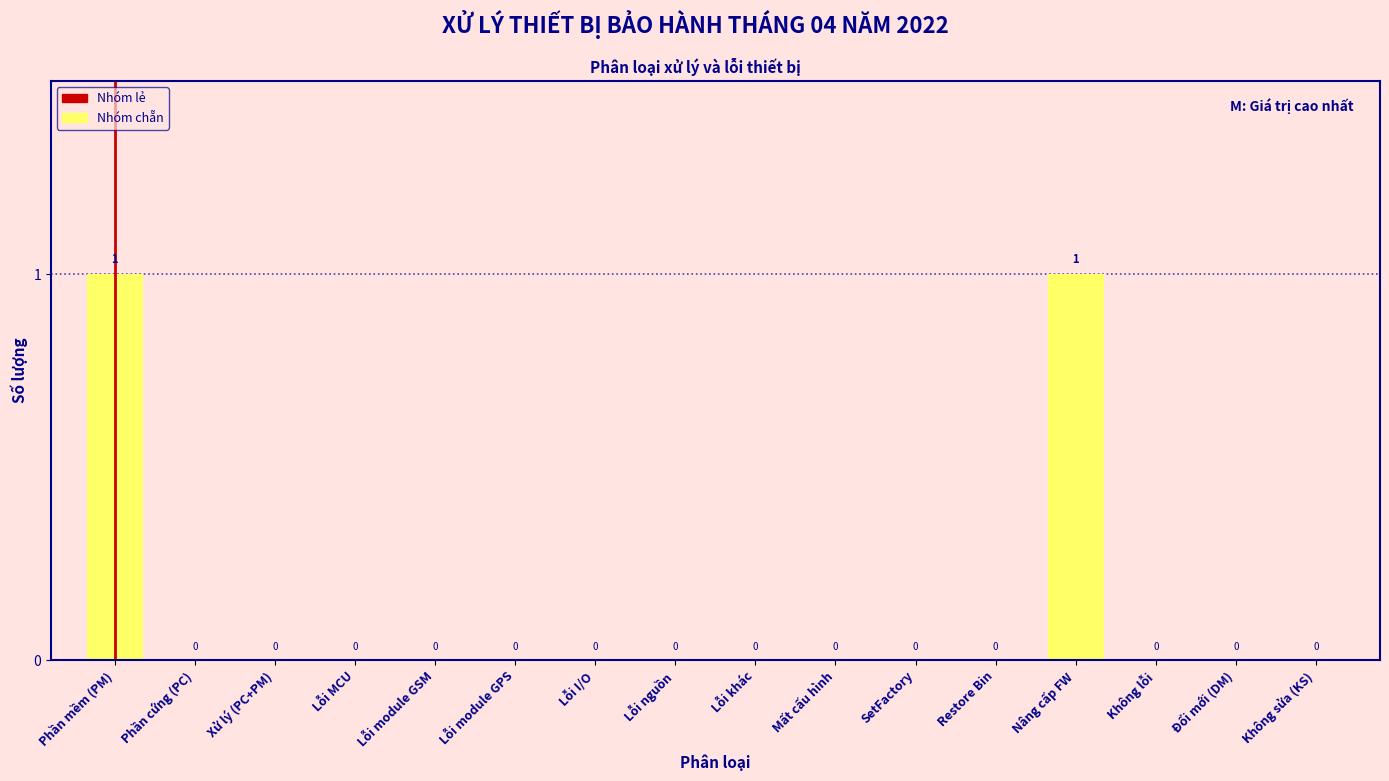

Reading left to right, extract all data points from this chart.

Phần mềm (PM)=1	Phần cứng (PC)=0	Xử lý (PC+PM)=0	Lỗi MCU=0	Lỗi module GSM=0	Lỗi module GPS=0	Lỗi I/O=0	Lỗi nguồn=0	Lỗi khác=0	Mất cấu hình=0	SetFactory=0	Restore Bin=0	Nâng cấp FW=1	Không lỗi=0	Đổi mới (DM)=0	Không sửa (KS)=0